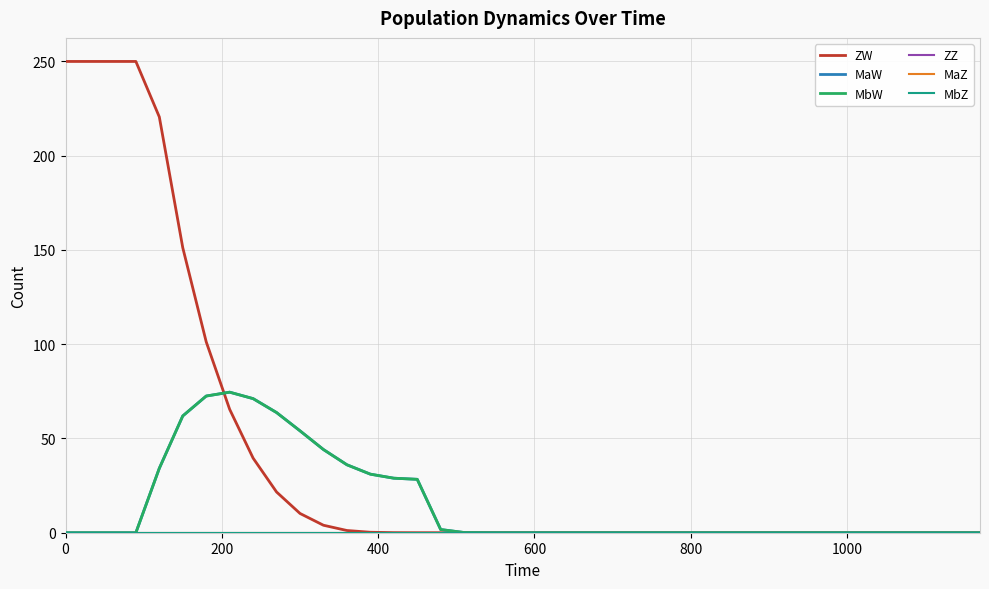

True or false: MaZ and ZW cross at least once.

False